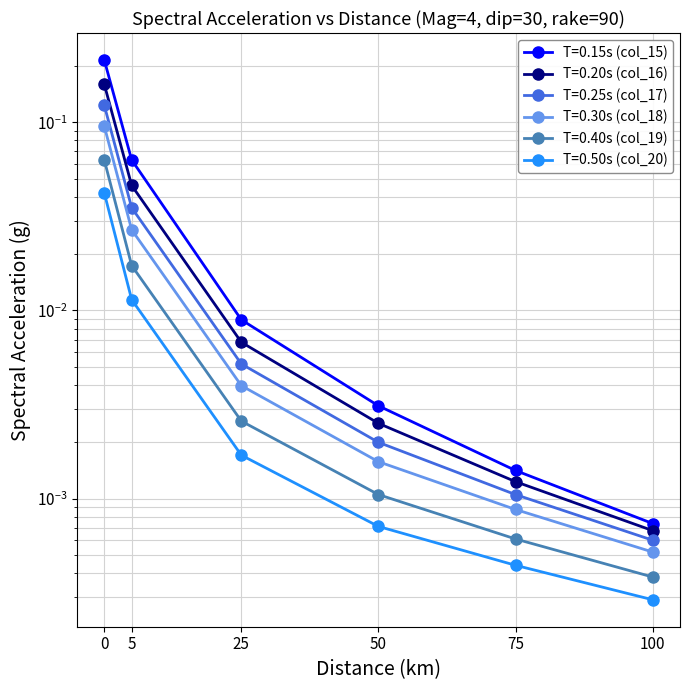

Rank the series at 0 from lowest to highest value.

T=0.50s (col_20), T=0.40s (col_19), T=0.30s (col_18), T=0.25s (col_17), T=0.20s (col_16), T=0.15s (col_15)